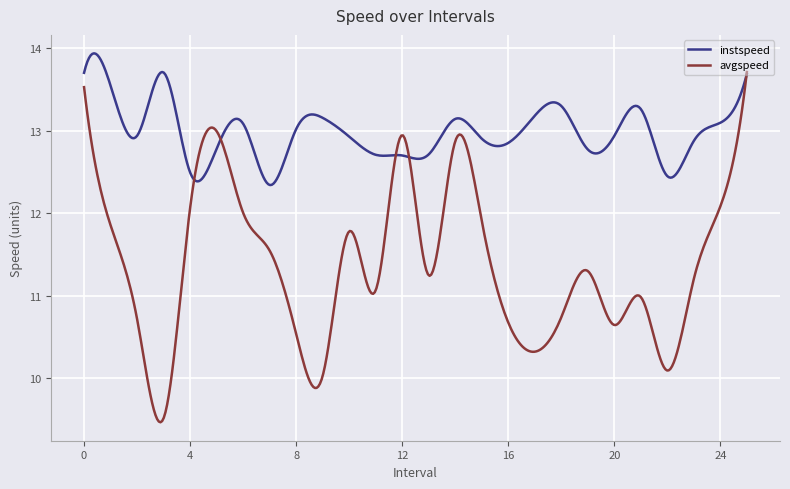

What is the smallest value displayed?

9.5